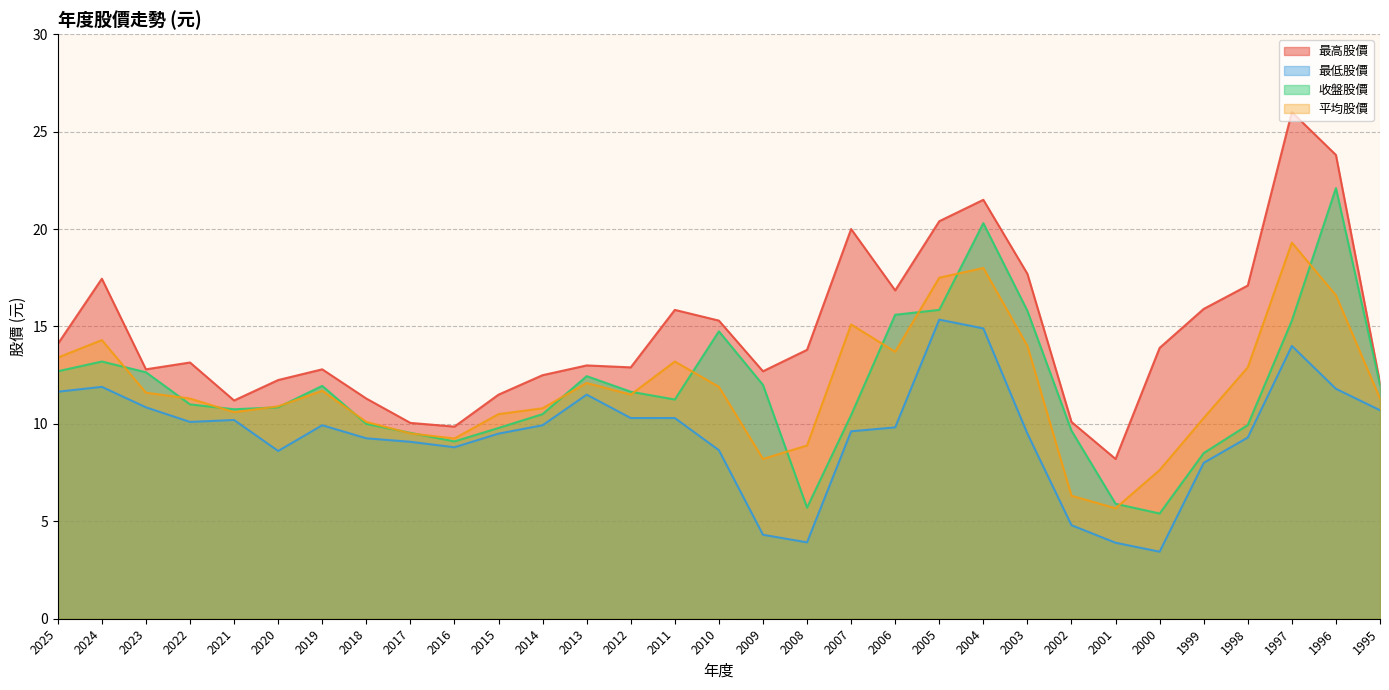

At which label does 最低股價 first exceed 9?

2025